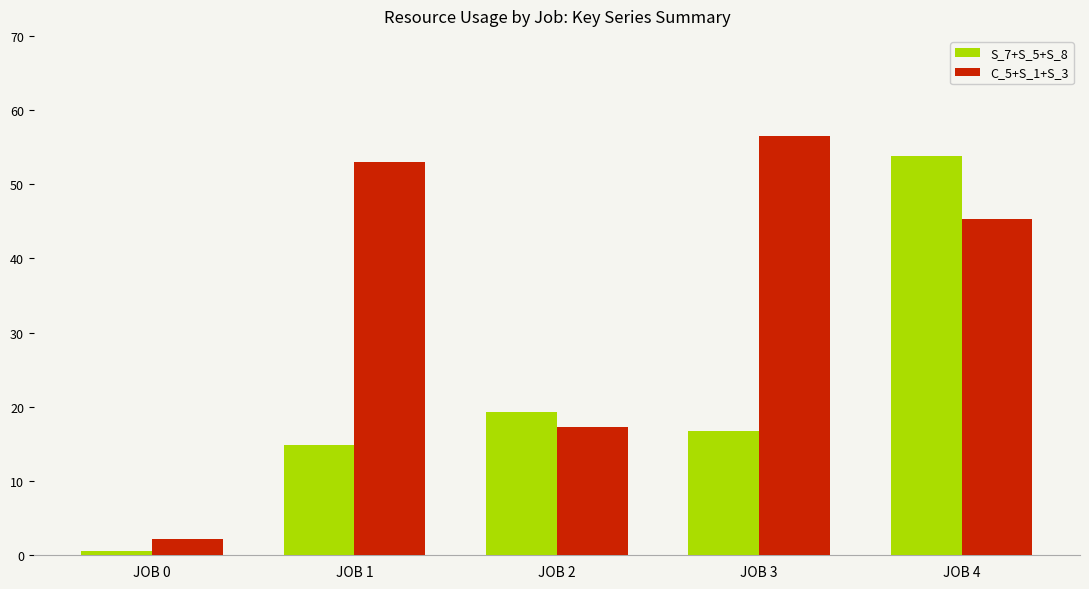

How many values in the S_7+S_5+S_8 series are below 16?

2